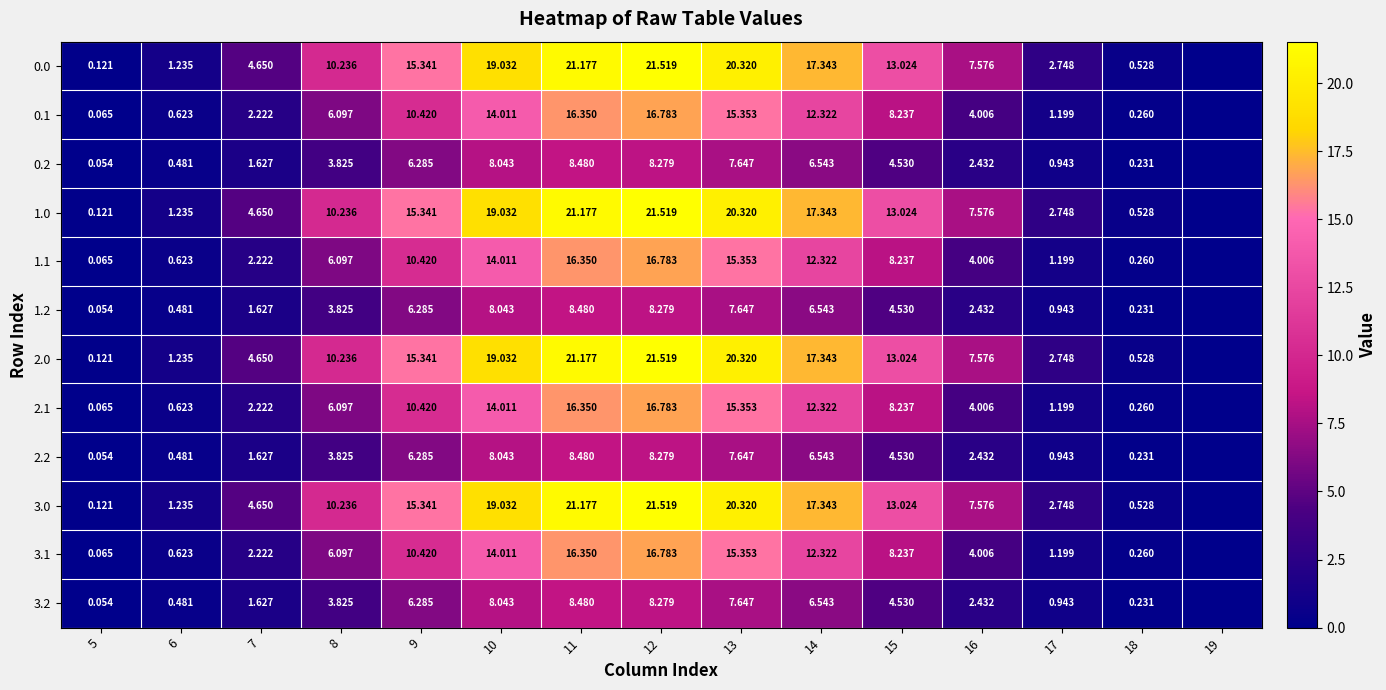

True or false: 3.0 has a value of 7.6 at 16.

True